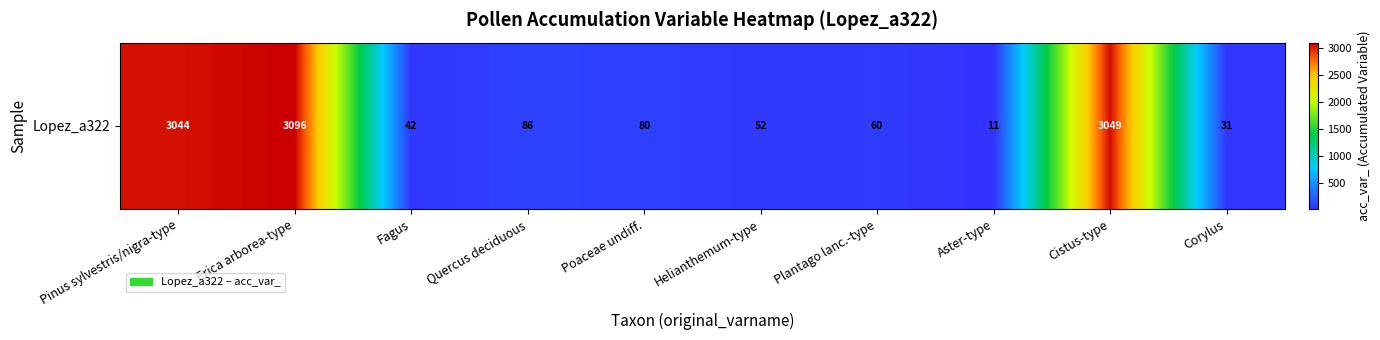

The value at Corylus is 31. True or false?

True